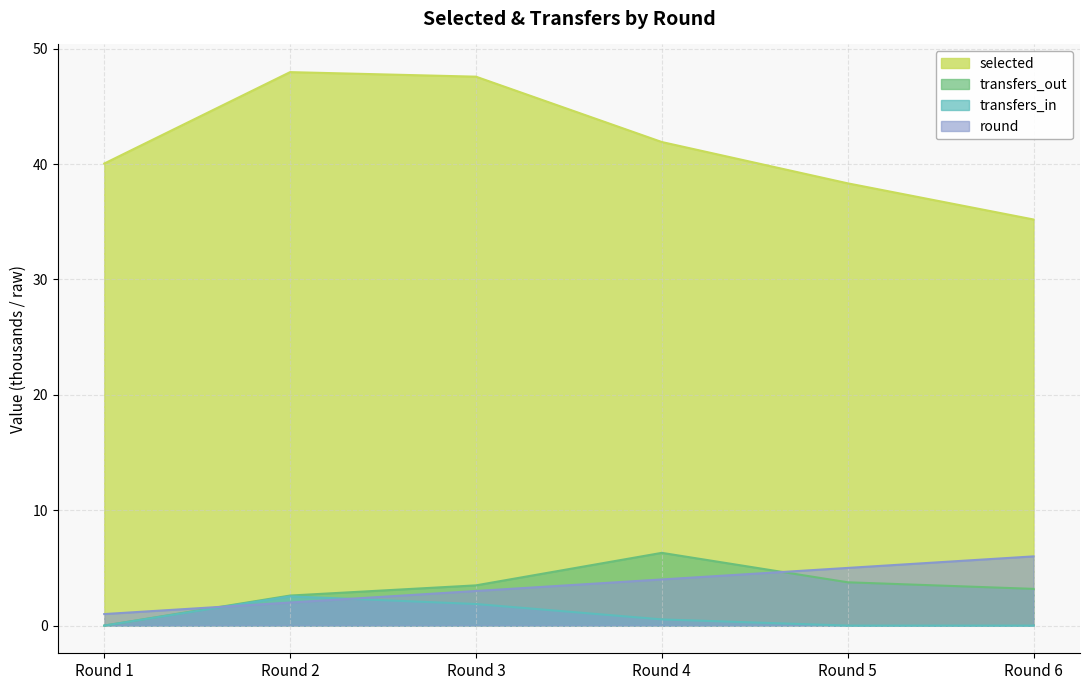

What is the total value across all series at Round 6?

44.4